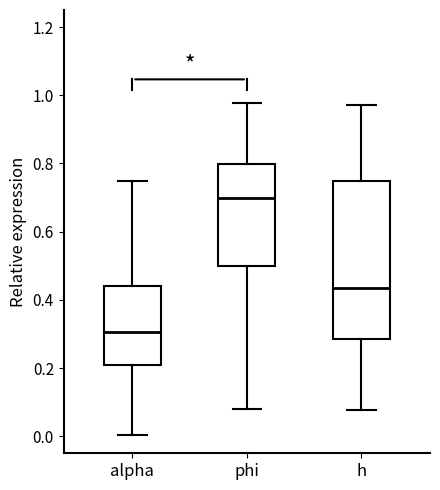

Which box is the tallest, from its lower edge to its upper edge?

h